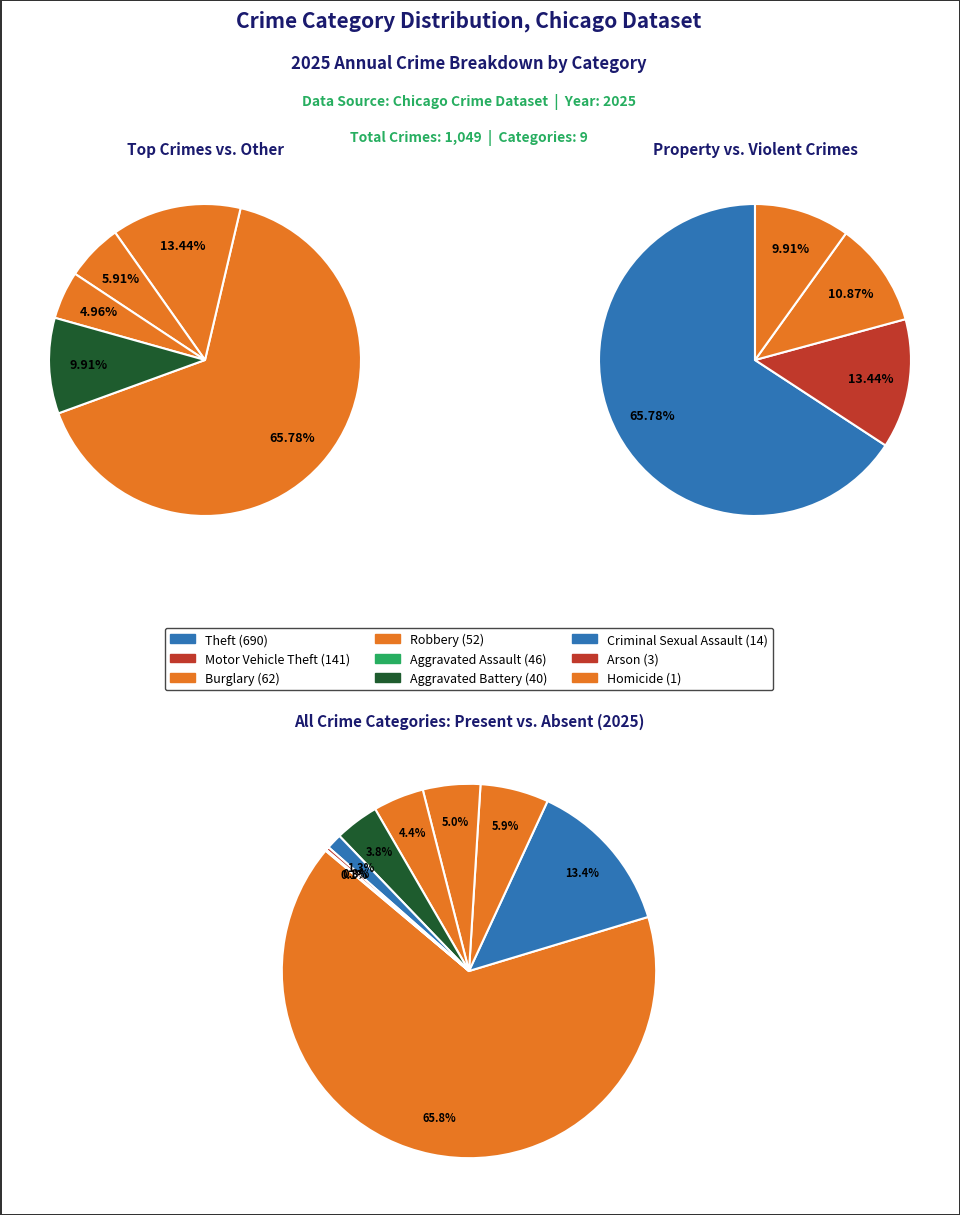

True or false: Criminal Sexual Assault accounts for 1% of the total.

True